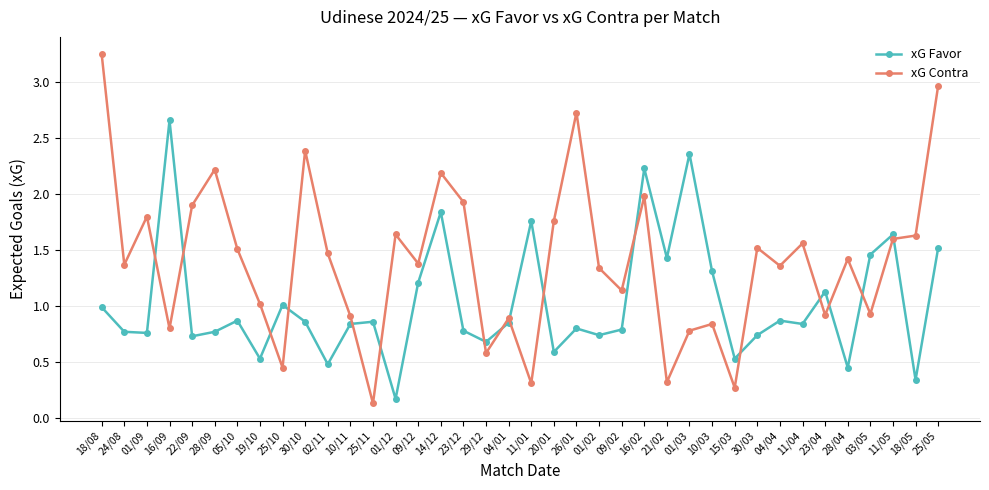

Which series has the largest total across all categories?

xG Contra